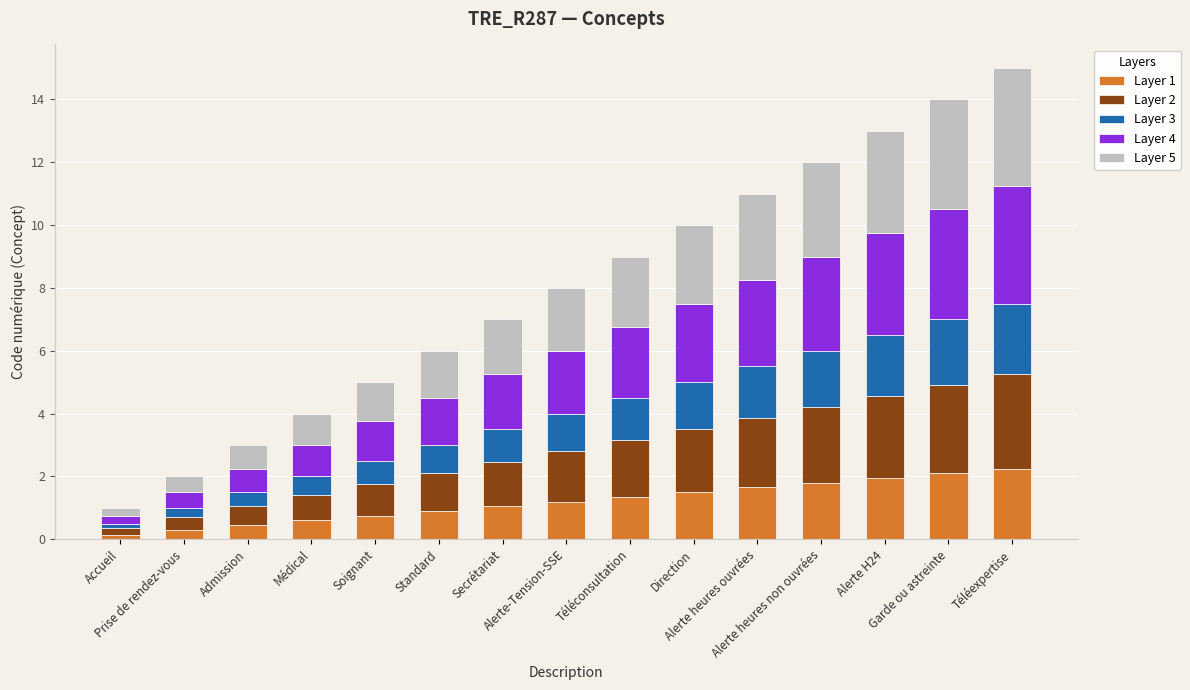

What is the total value across all series at Téléexpertise?

15.0